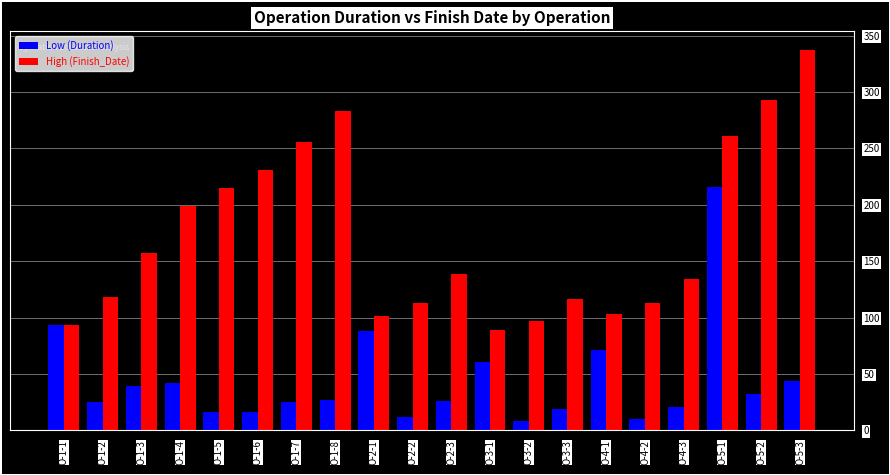

Does the chart contain stacked bars?

No